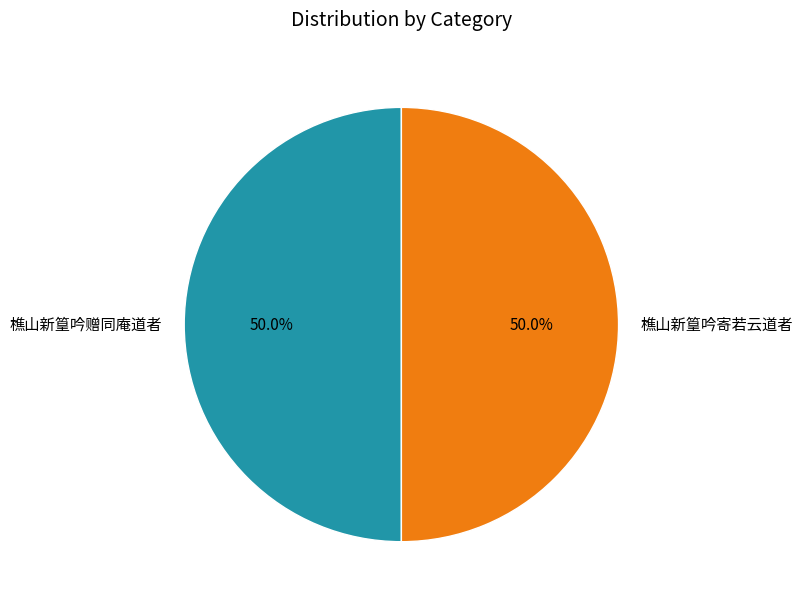

Combined, do 樵山新篁吟寄若云道者 and 樵山新篁吟赠同庵道者 account for over 50%?

Yes